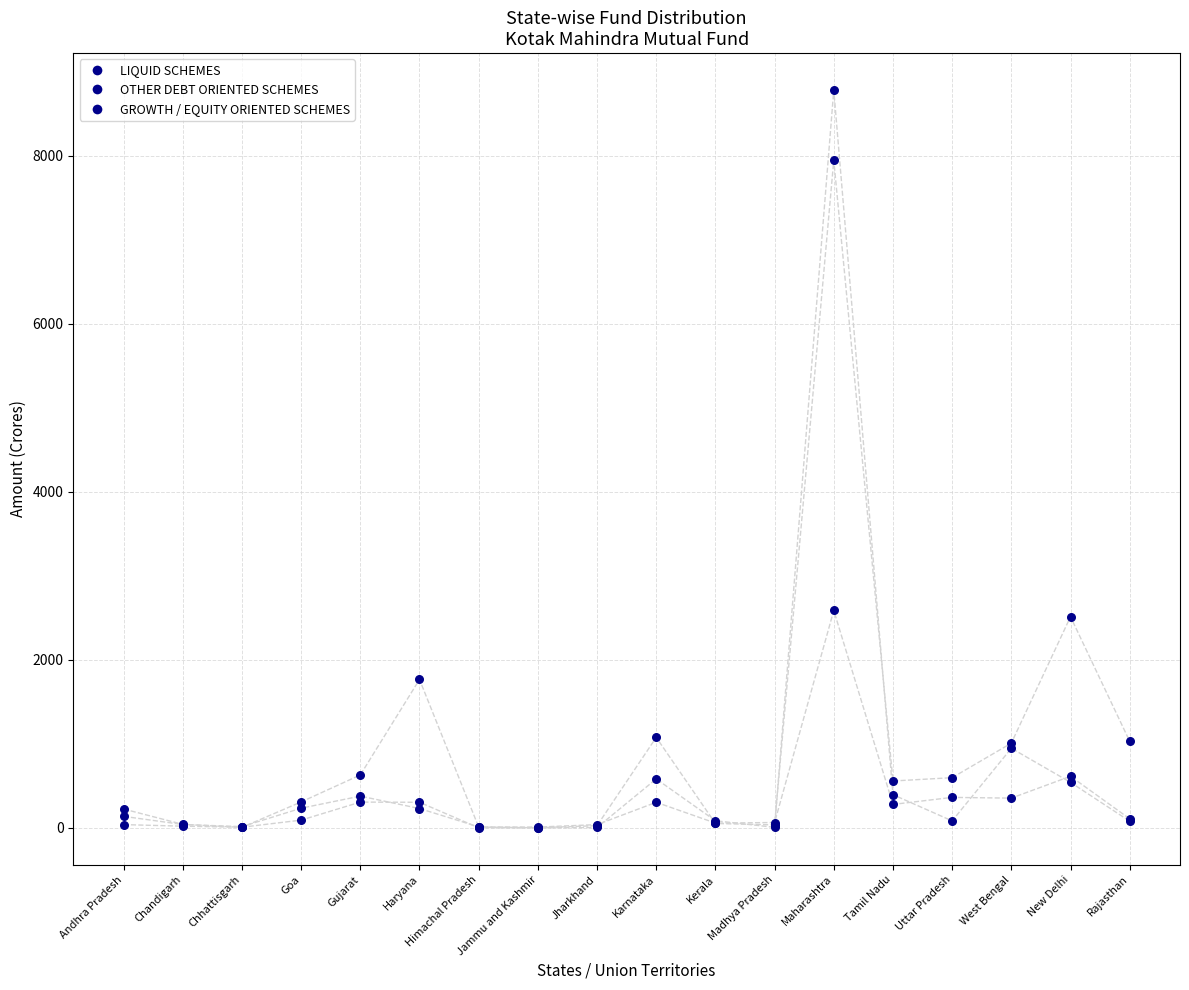

Which series has the widest spread of Y values?

LIQUID SCHEMES